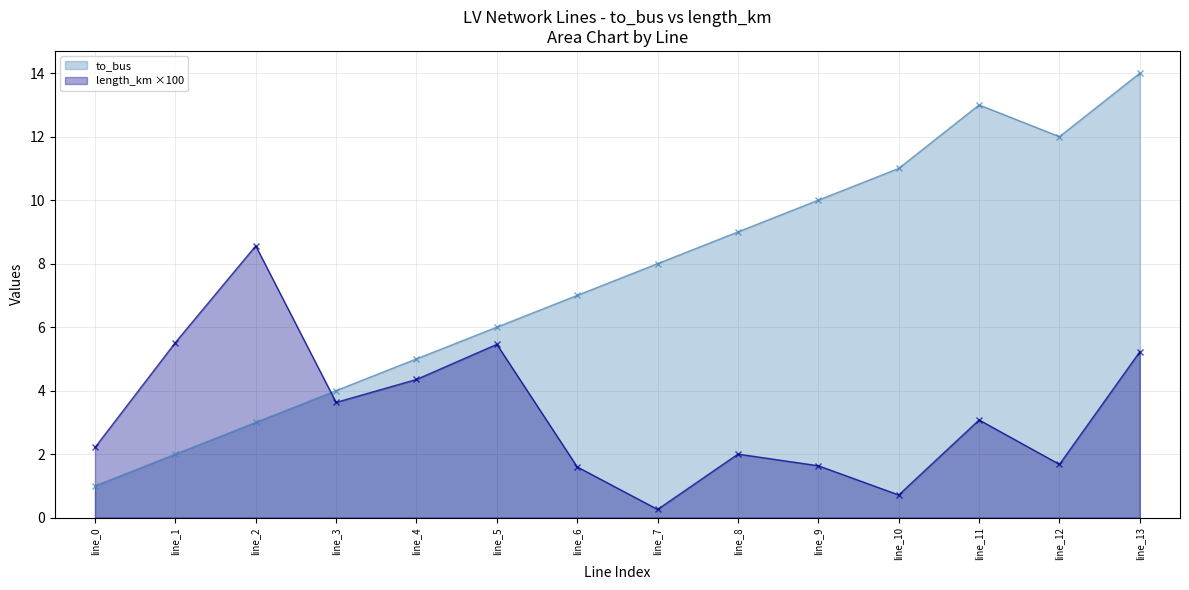

The value of length_km at line_9 is 2.4. True or false?

False